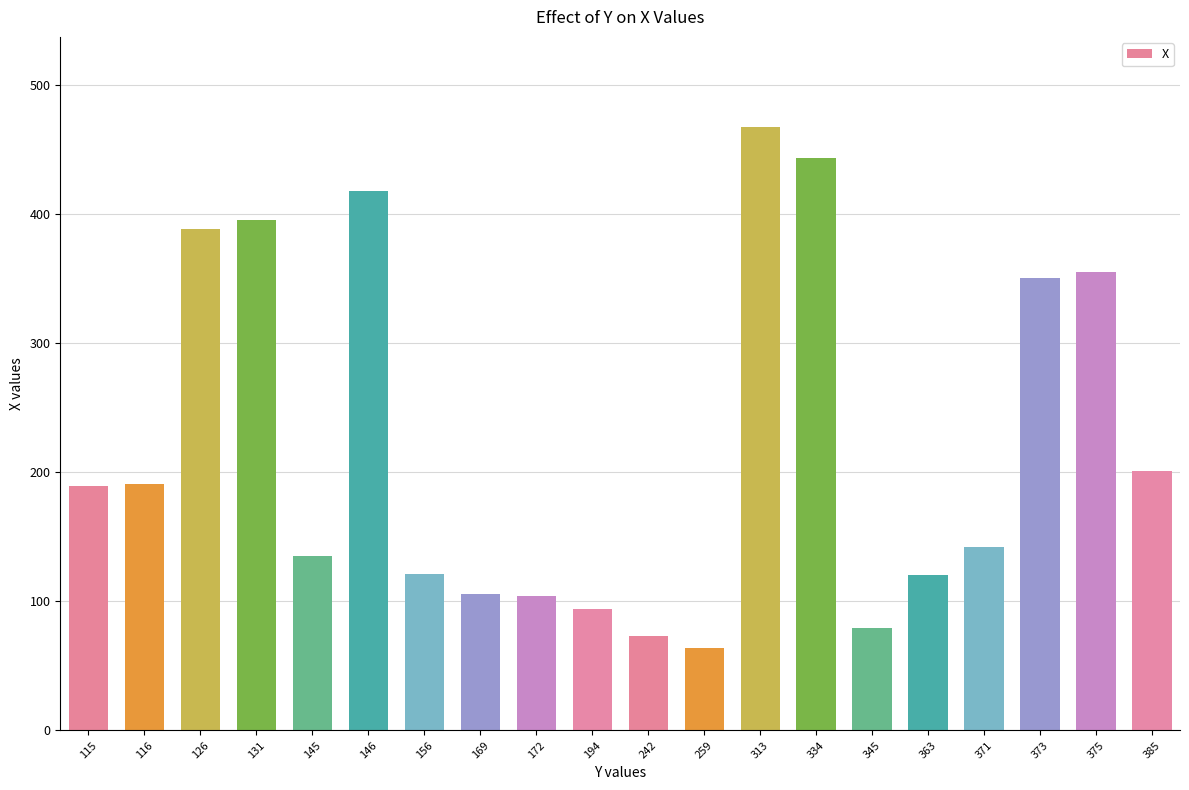

Which has a higher value, 131 or 242?

131